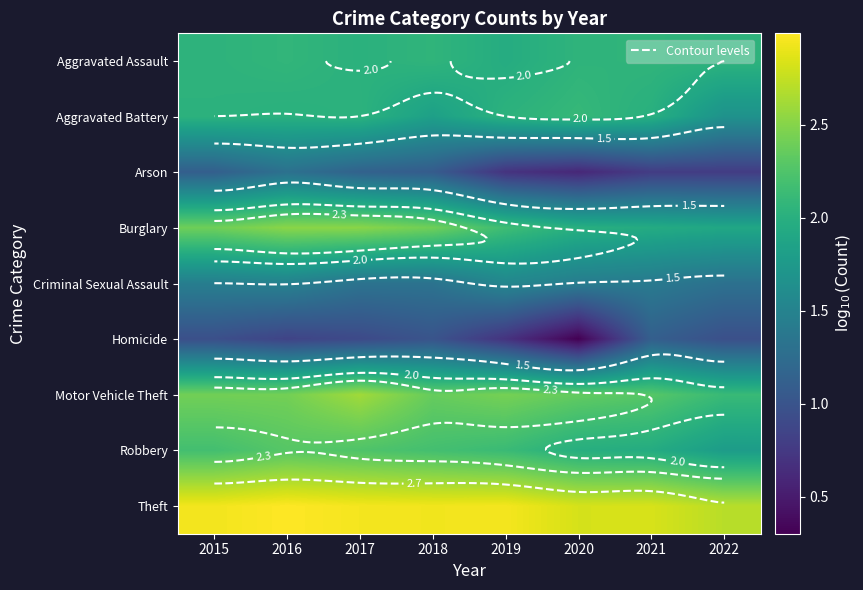

Is the value of Arson at 2021 greater than the value of Aggravated Battery at 2016?

No